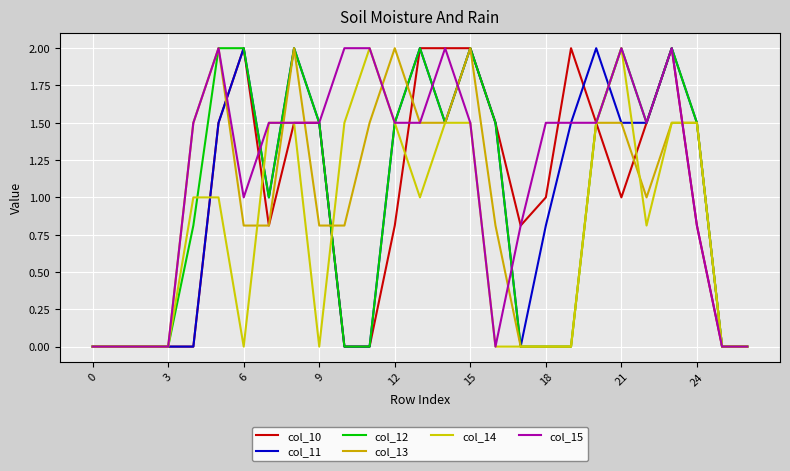

Does the chart have visible grid lines?

Yes